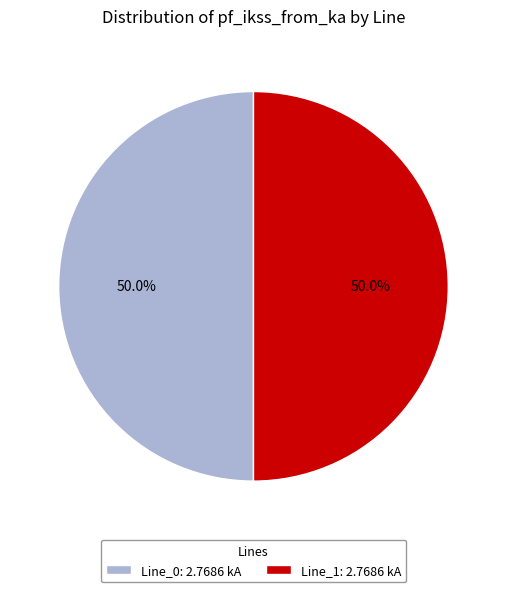

How many segments does this pie chart have?

2